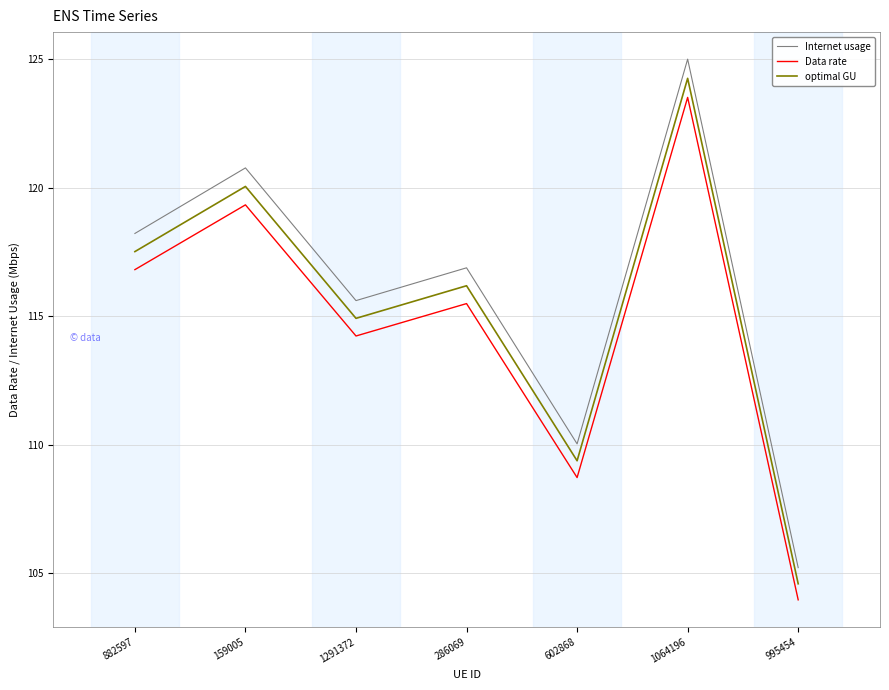

What is the total value across all series at 995454?

313.8